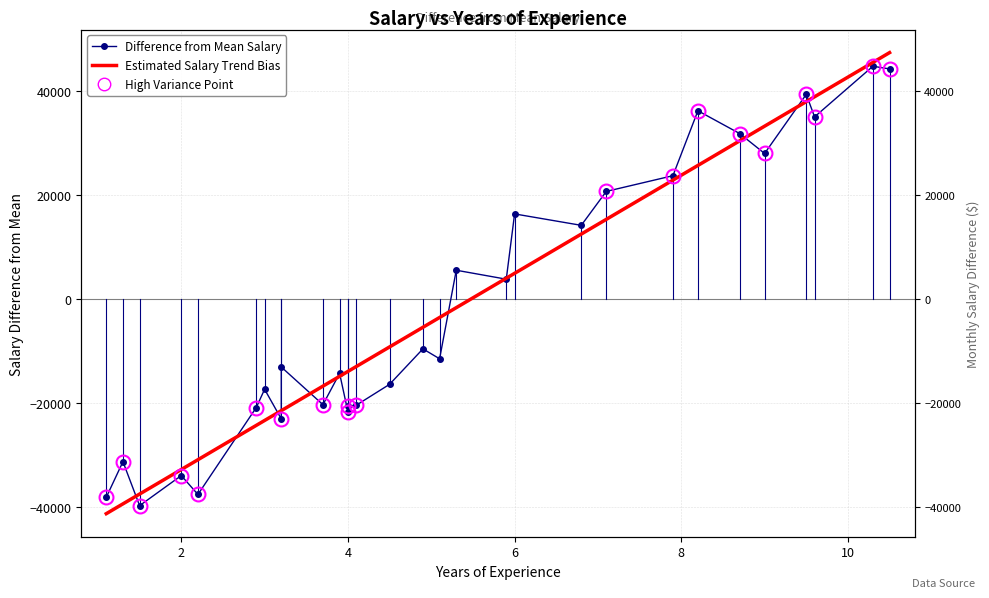

What is the average value of the Estimated Salary Trend Bias series?

-1561.0